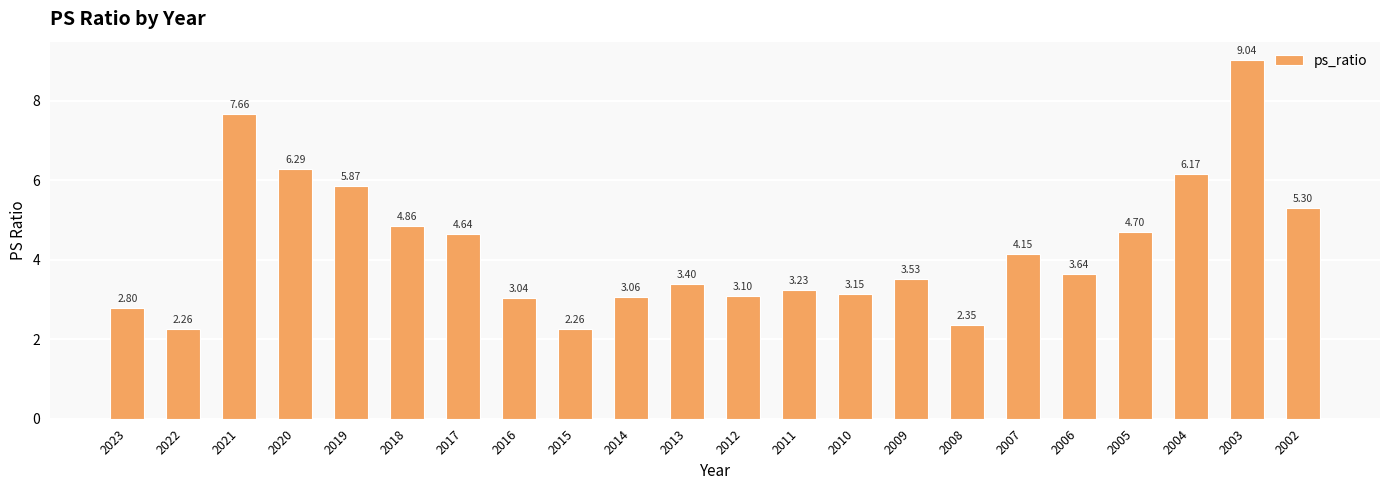

At which label does the data first exceed 3?

2021